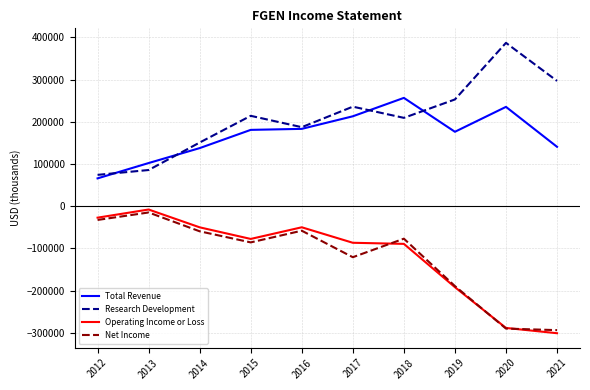

Which series has the largest total across all categories?

Research Development